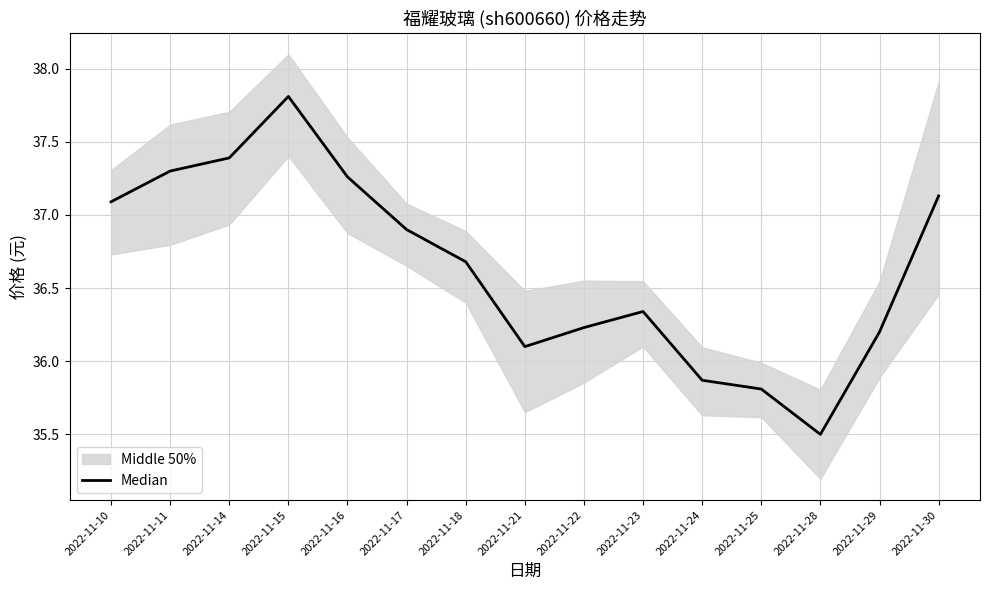

True or false: the data shows 47.6 at 2022-11-28.

False